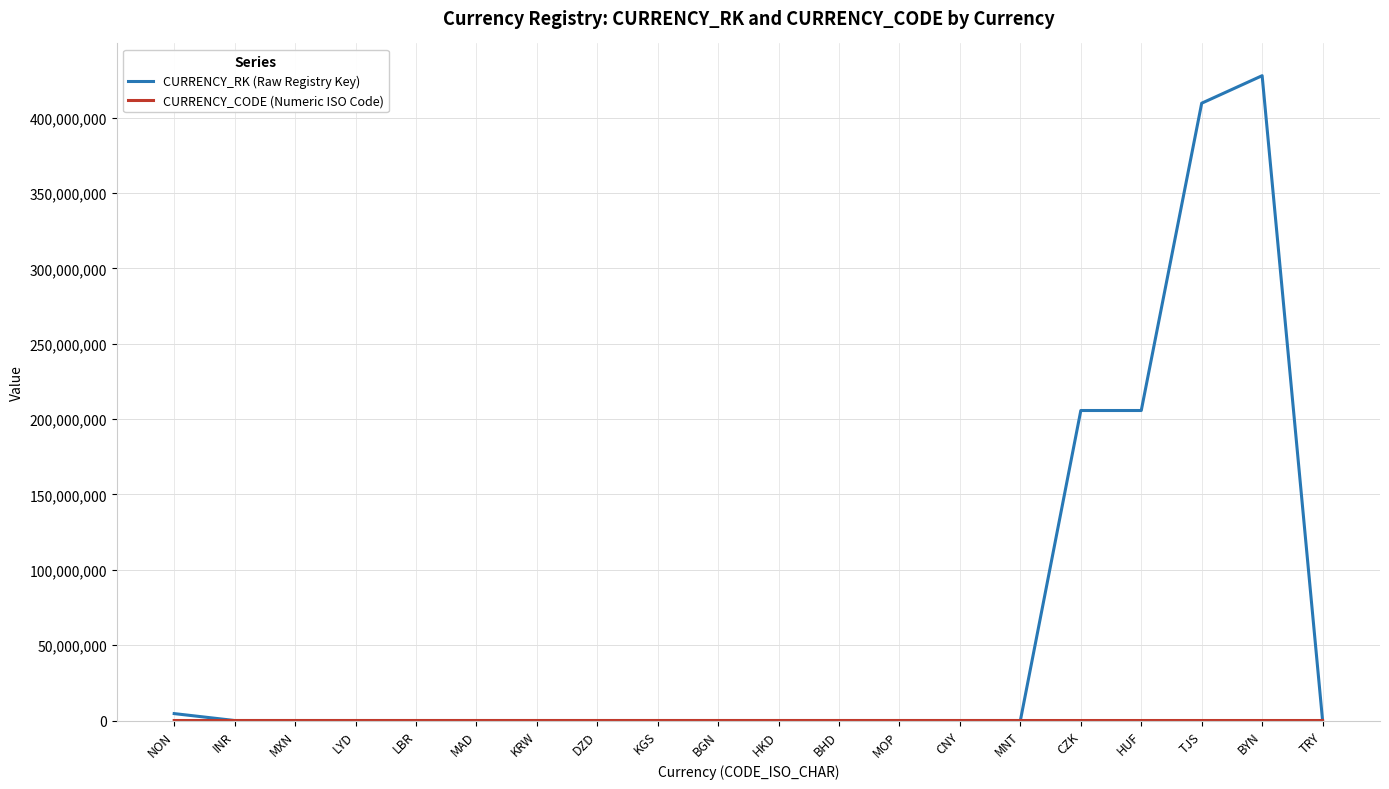

Which series has the largest total across all categories?

CURRENCY_RK (Raw Registry Key)